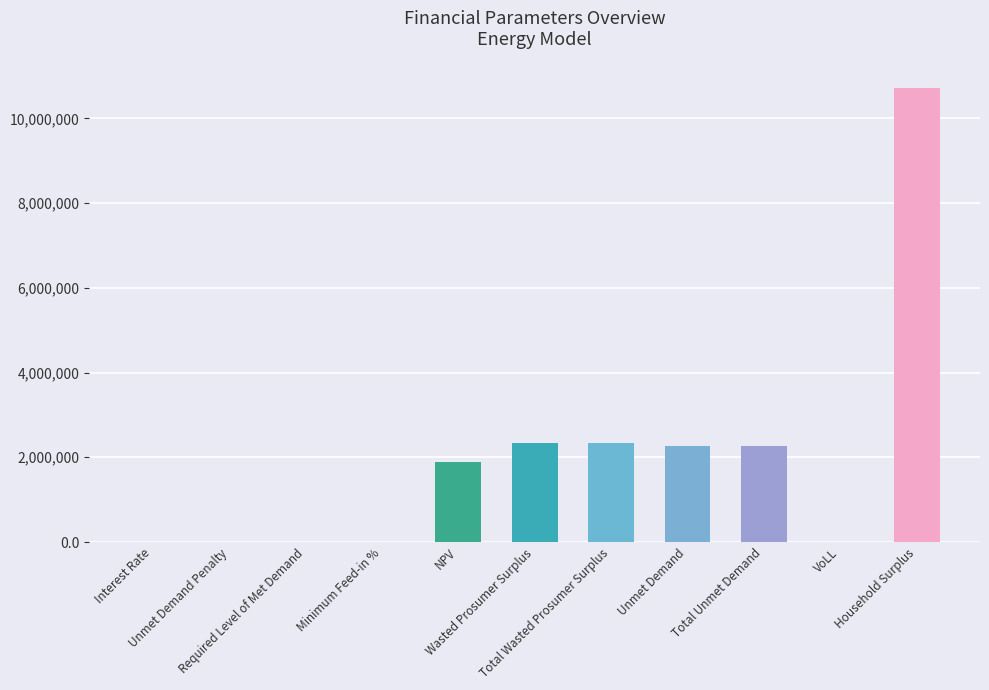

What is the sum of the values at NPV and VoLL?

1889269.5